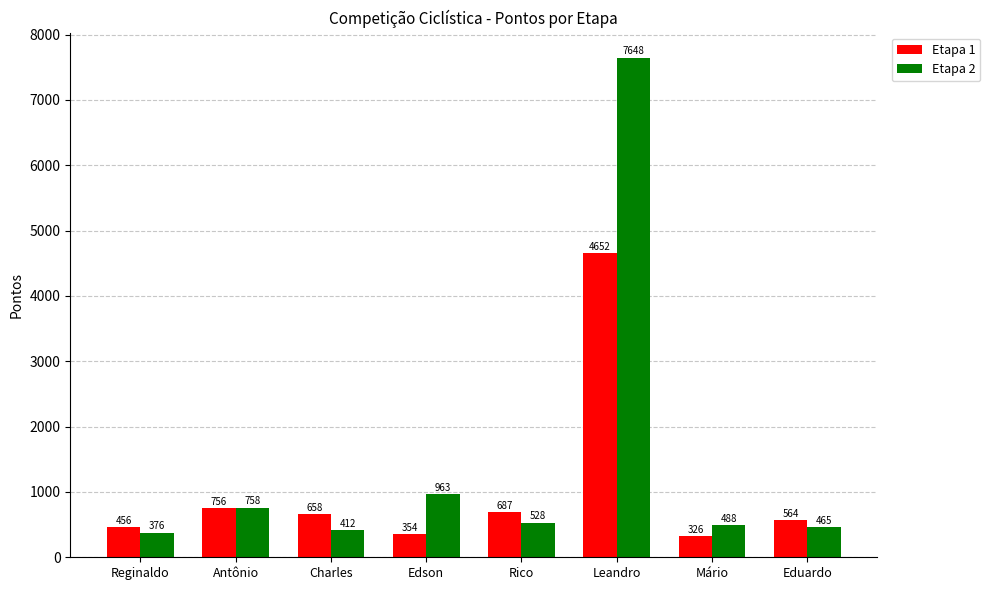

How many bars are there in each group?

2